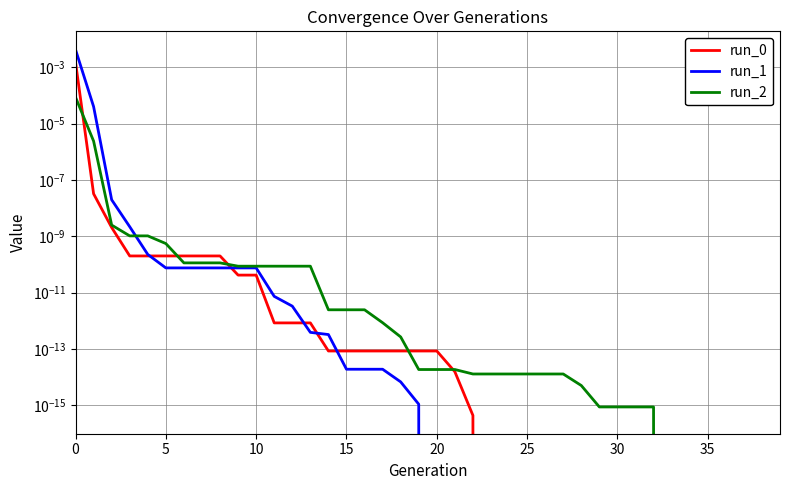

How many intersections are there between run_0 and run_2?

5